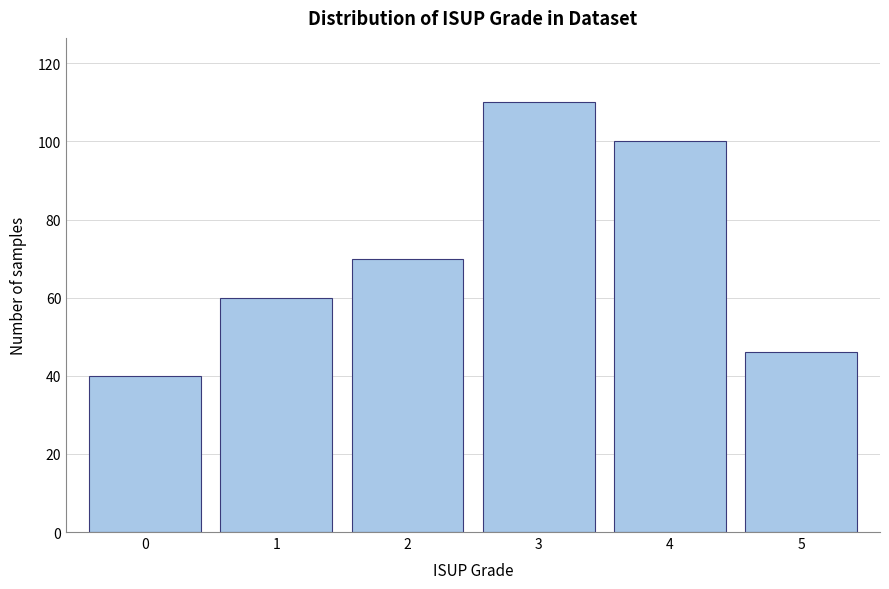

Reading left to right, transcribe all the data shown in this chart.

40	60	70	110	100	46